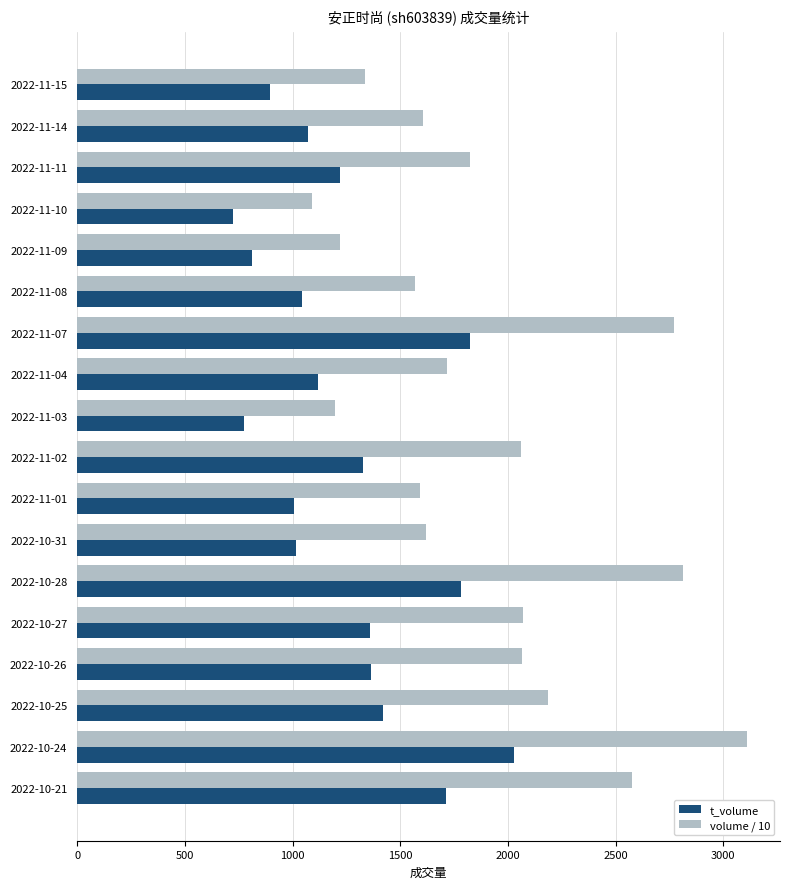

Rank the series at 2022-11-15 from lowest to highest value.

t_volume, volume / 10